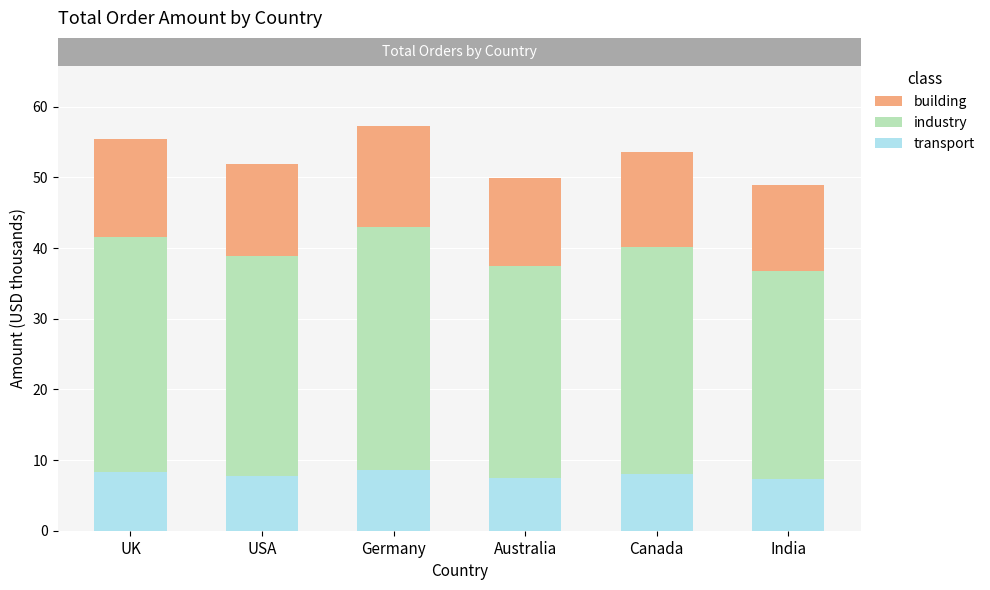

The value of transport at Germany is 4.1. True or false?

False